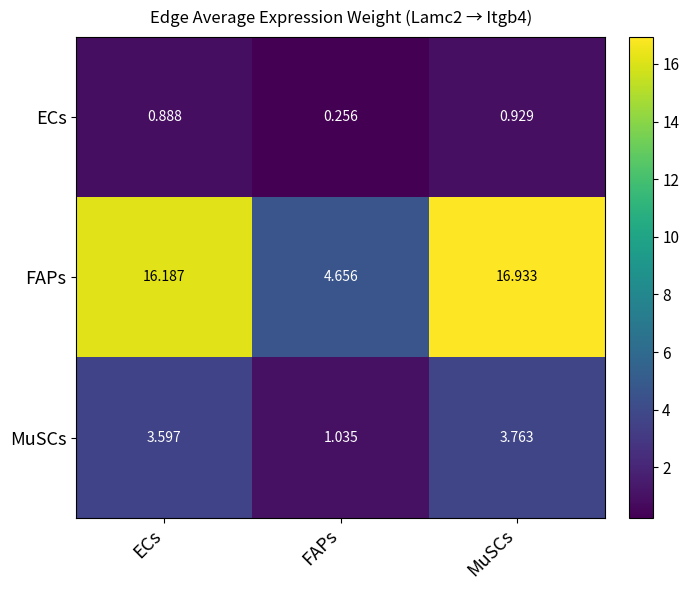

At which category does the chart reach its peak across all series?

MuSCs